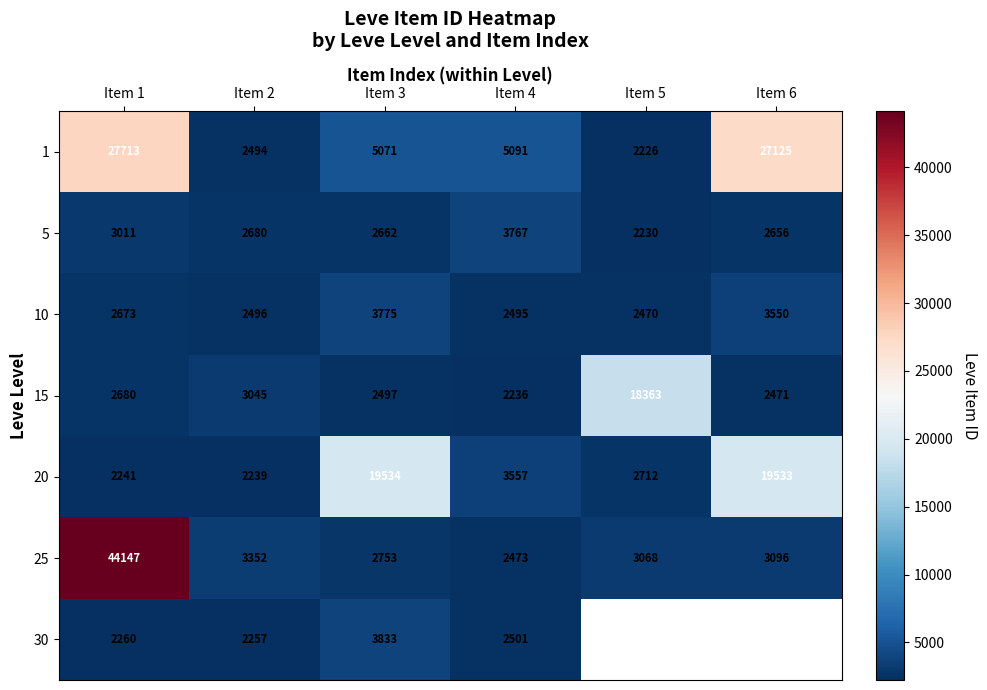

What is the difference between the highest and lowest values at Item 4?

2855